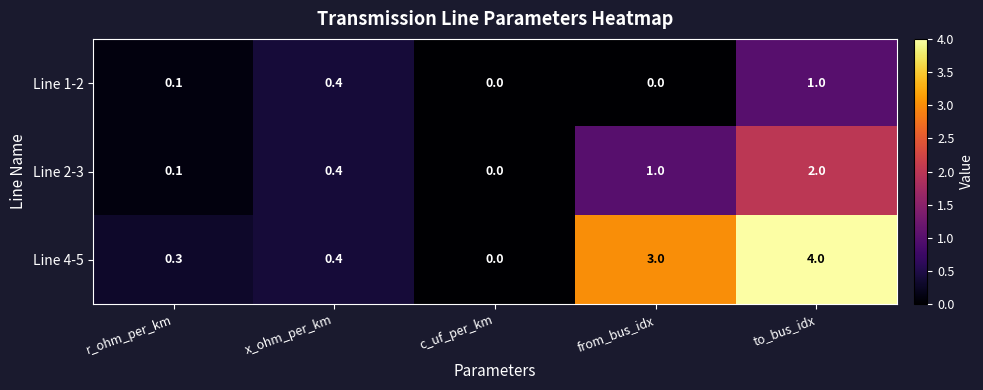

Which label corresponds to the largest value in the chart?

to_bus_idx